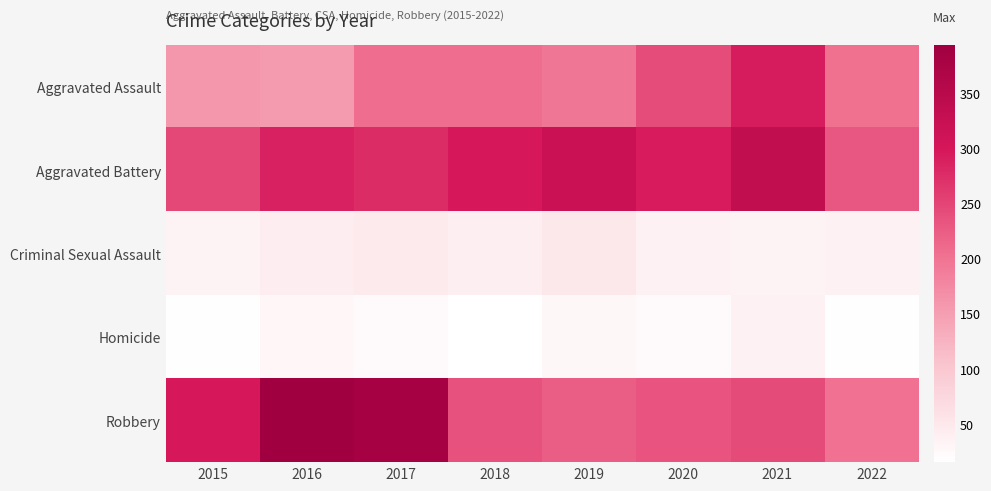

What is the difference between the highest and lowest values at 2019?

294